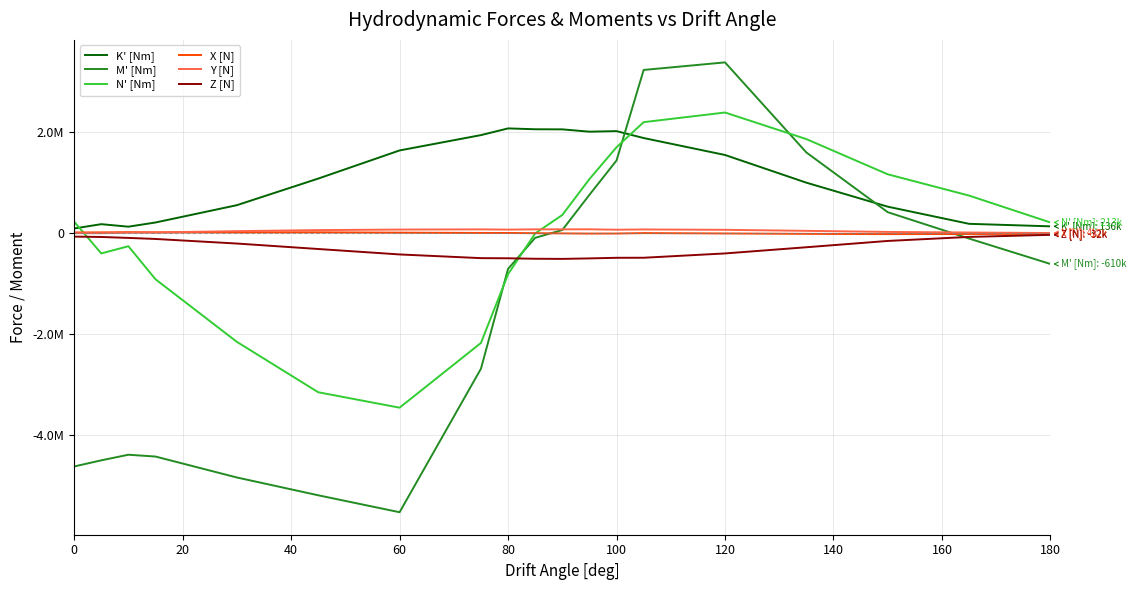

Is this an area chart (filled region under the line)?

No